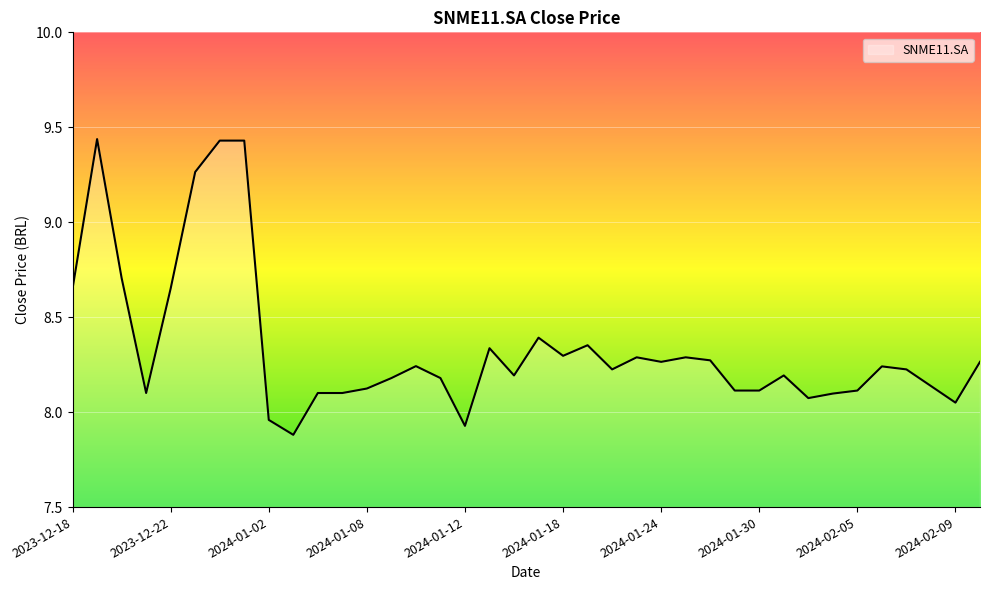

How many categories are shown in the chart?

38